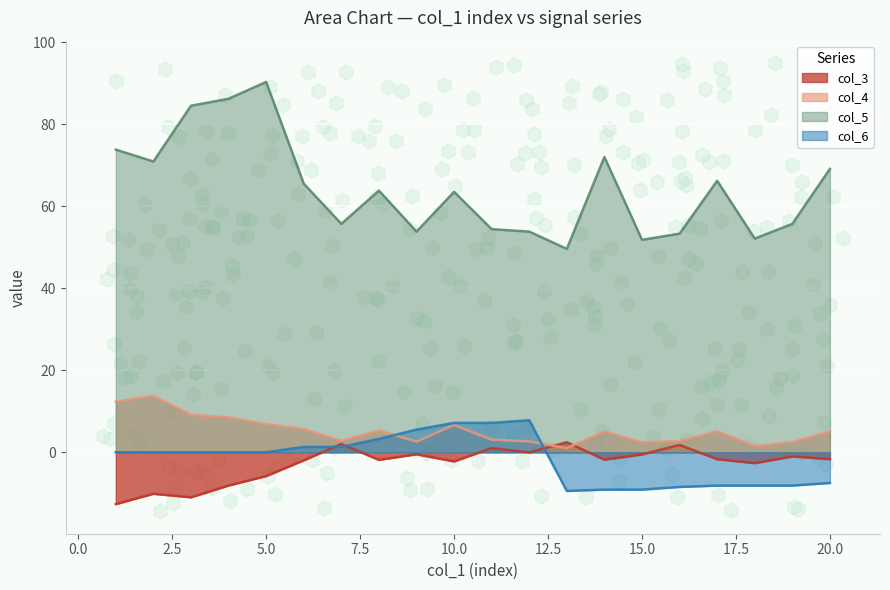

Which series reaches the minimum Y coordinate?

col_3